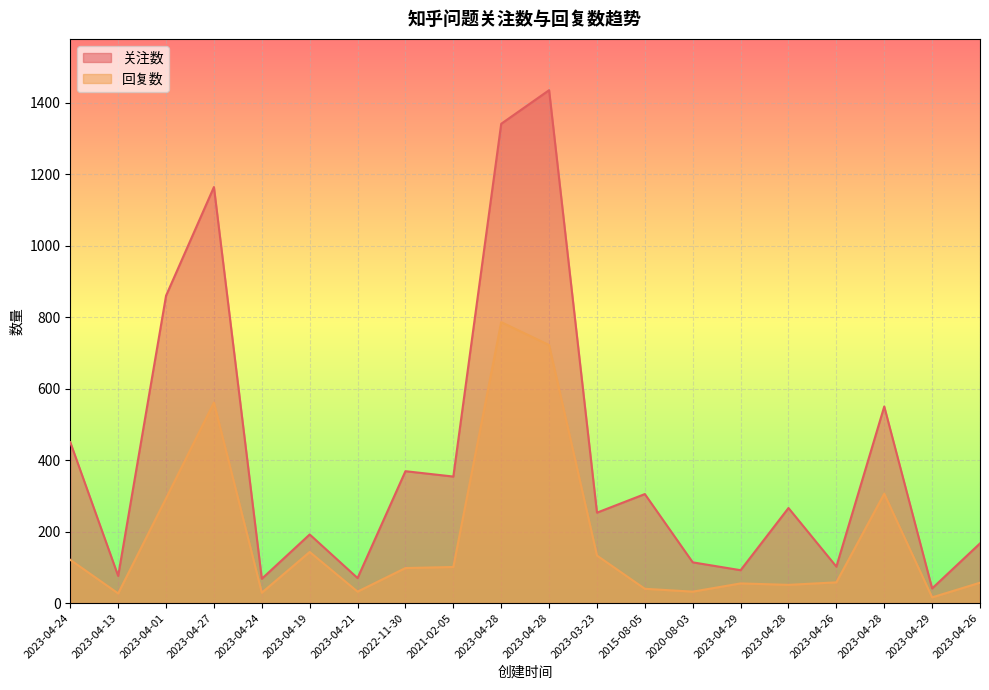

True or false: 回复数 has more than 2 interior local peaks.

True